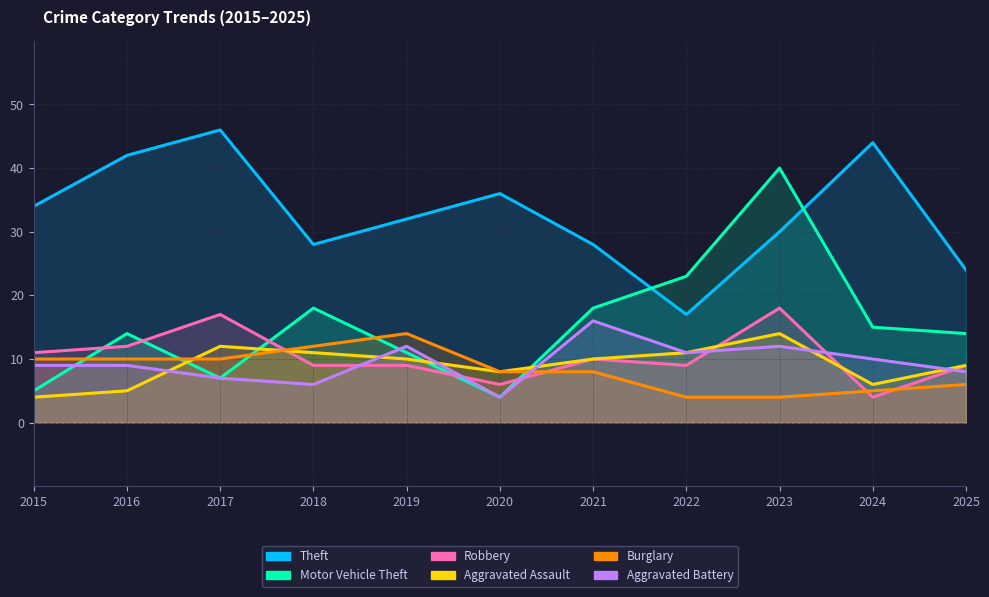

What are all the series names shown in the legend?

Theft, Motor Vehicle Theft, Robbery, Aggravated Assault, Burglary, Aggravated Battery